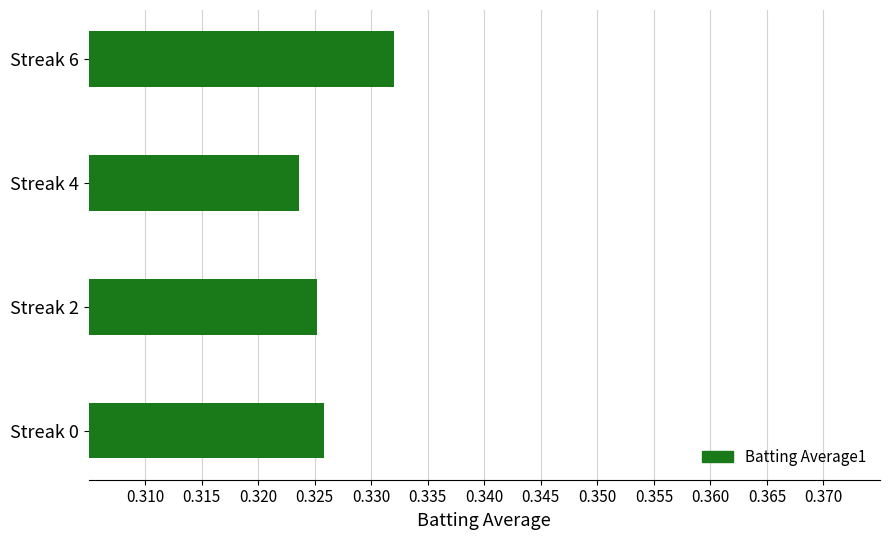

Count the values in the range 0 to 1.

4